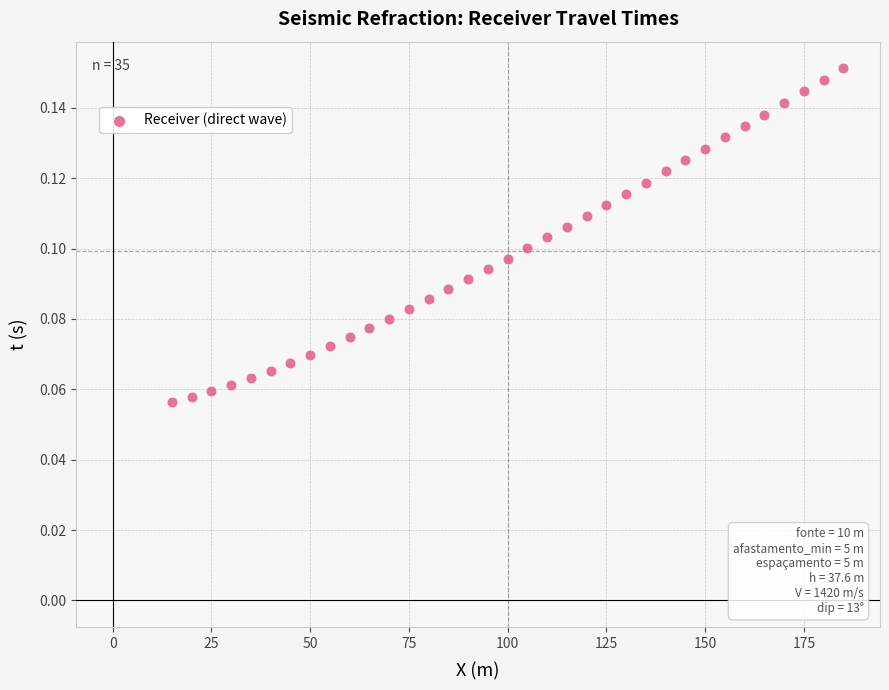

What is the range of X values (max minus min)?

170.0